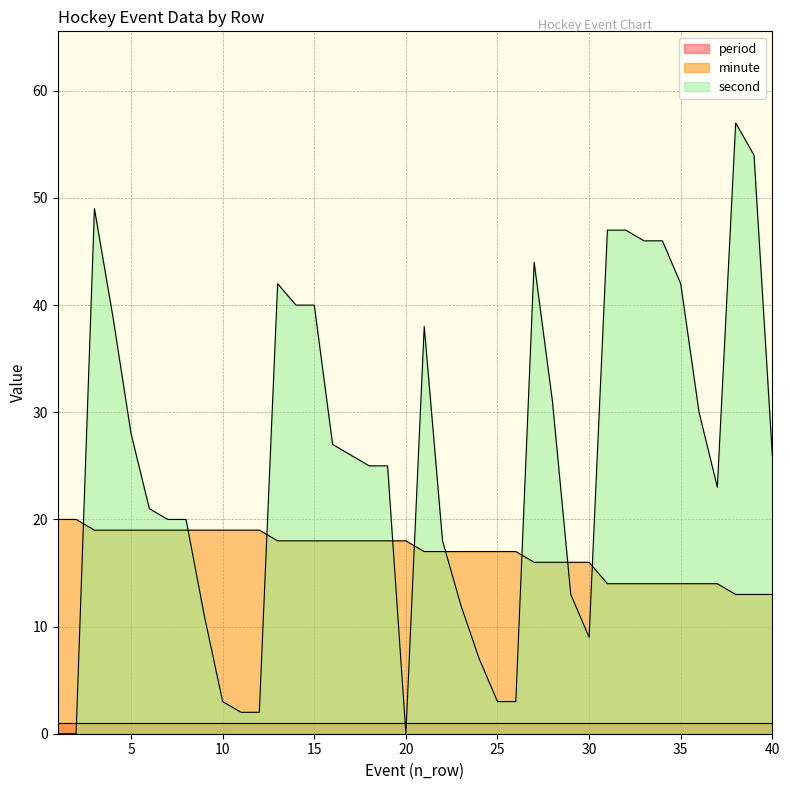

Rank the series at 5 from lowest to highest value.

period, minute, second